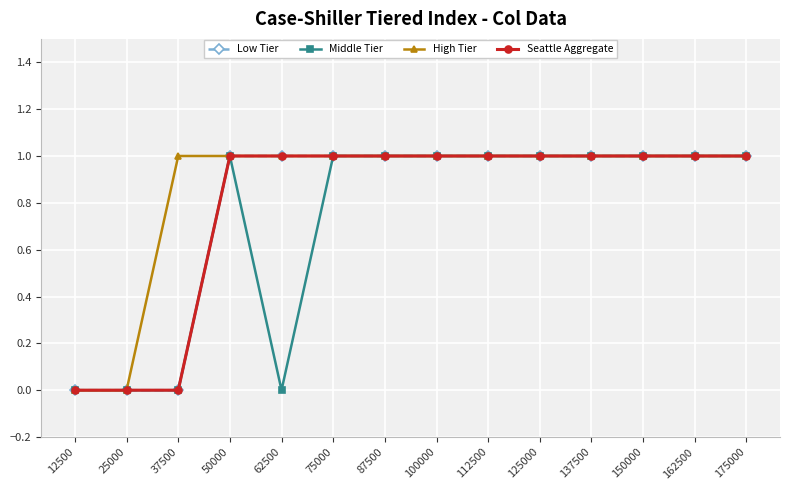

Does the chart have visible grid lines?

Yes